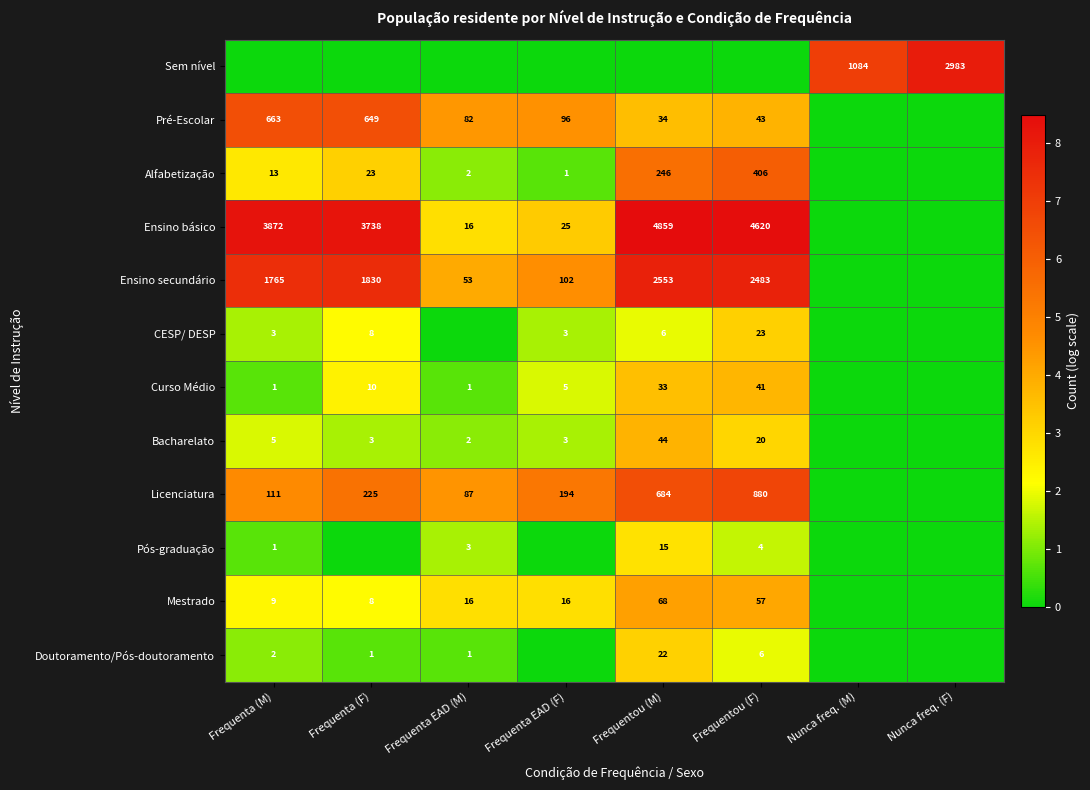

How many categories are shown in the chart?

8